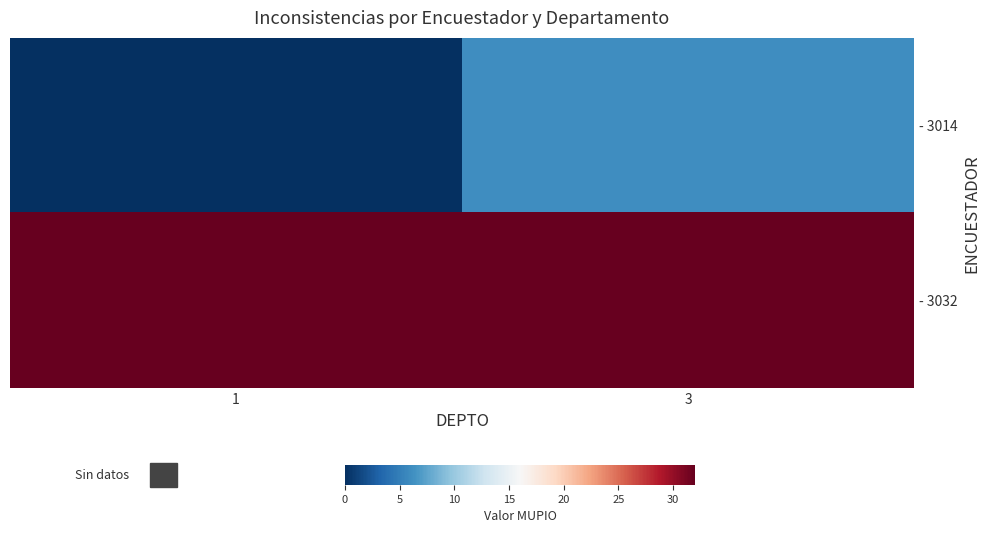

At which category is the sum across all series the highest?

3